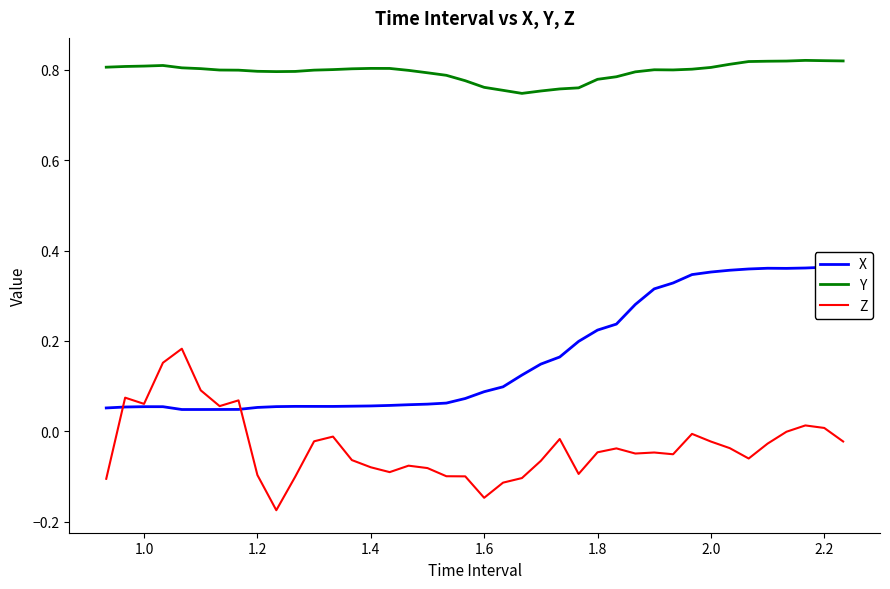

Is this an area chart (filled region under the line)?

No